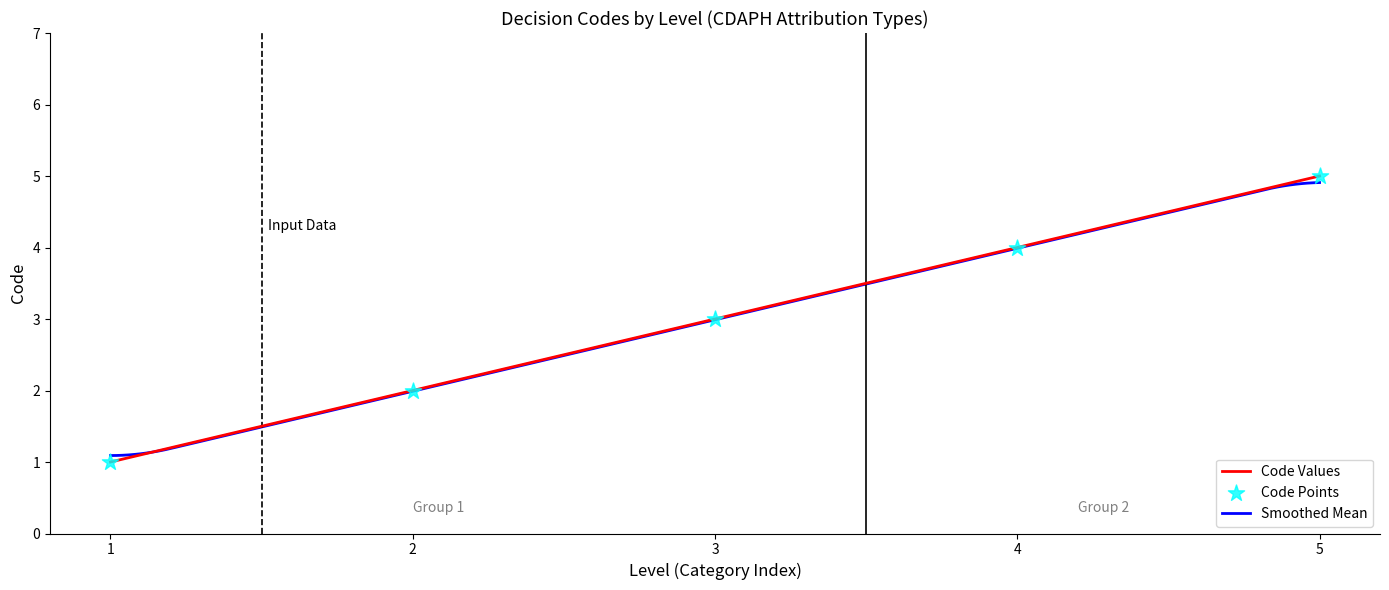

Rank the categories by Code Values value from highest to lowest.

5, 4, 3, 2, 1